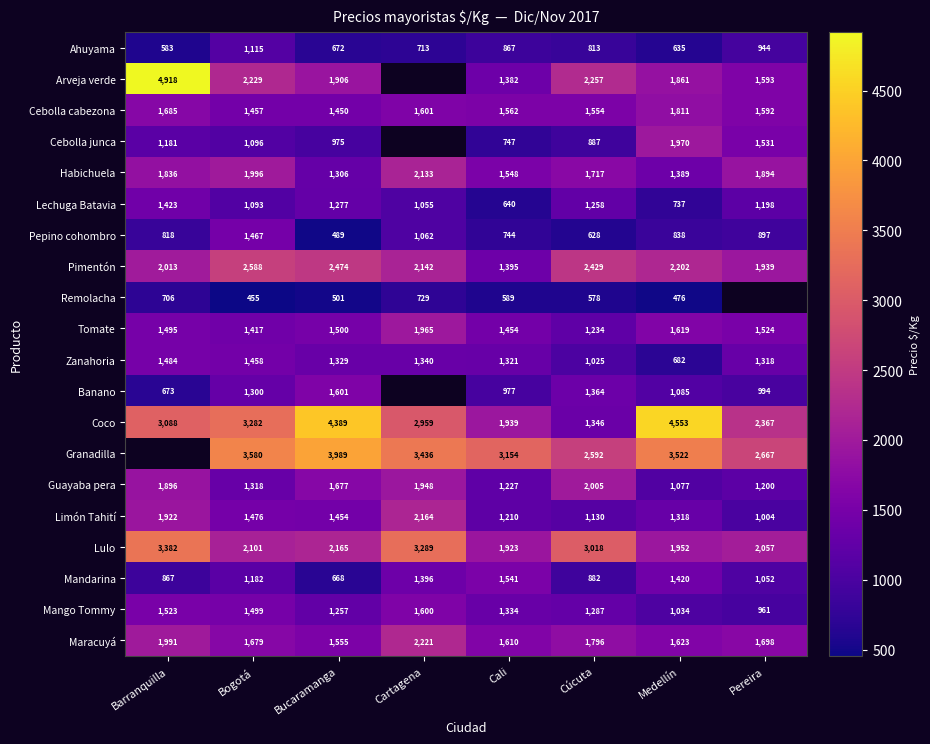

Which has a higher value, Bucaramanga or Cartagena?

Cartagena